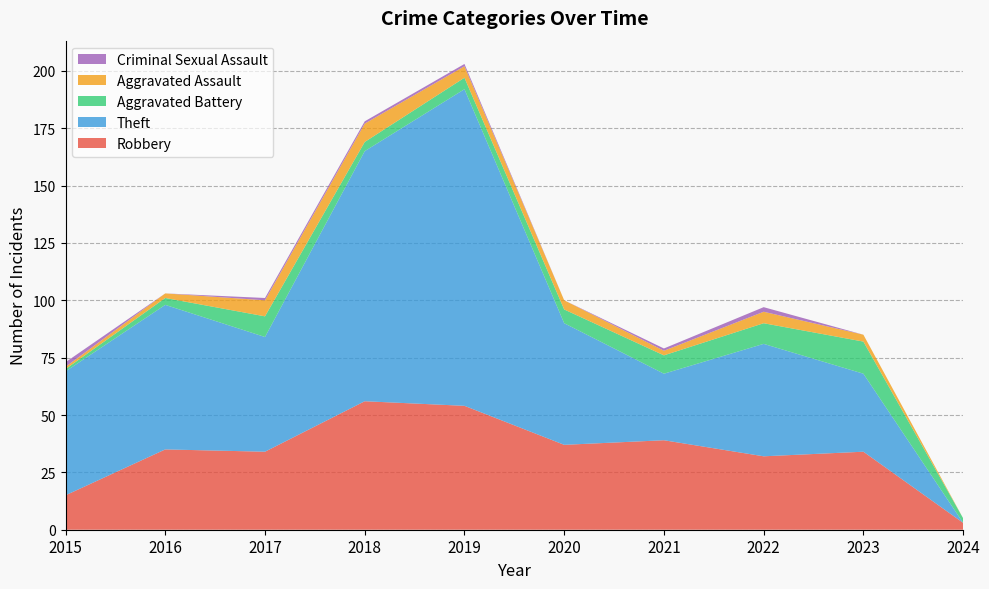

Reading left to right, list all the values displayed in this chart.

Robbery: 2015=15	2016=35	2017=34	2018=56	2019=54	2020=37	2021=39	2022=32	2023=34	2024=3
Theft: 2015=54	2016=63	2017=50	2018=109	2019=138	2020=53	2021=29	2022=49	2023=34	2024=0
Aggravated Battery: 2015=1	2016=3	2017=9	2018=4	2019=5	2020=6	2021=8	2022=9	2023=14	2024=2
Aggravated Assault: 2015=1	2016=2	2017=7	2018=8	2019=5	2020=4	2021=2	2022=5	2023=3	2024=0
Criminal Sexual Assault: 2015=2	2016=0	2017=1	2018=1	2019=1	2020=0	2021=1	2022=2	2023=0	2024=0